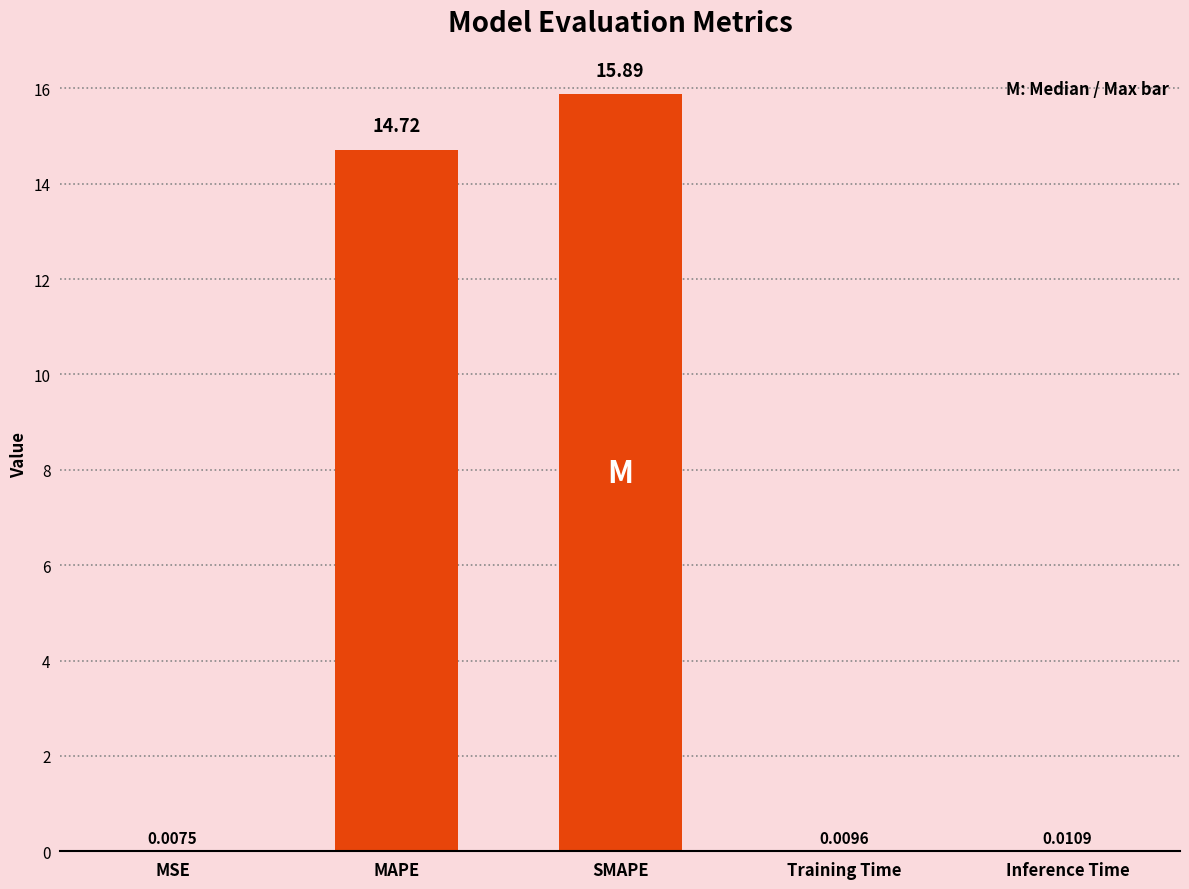

What is the change in value from SMAPE to Inference Time?

-15.9